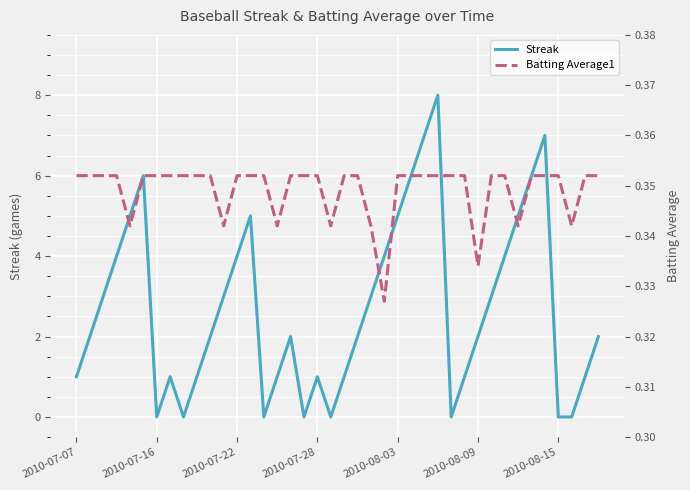

At which label is Batting Average1 closest to 0?

23